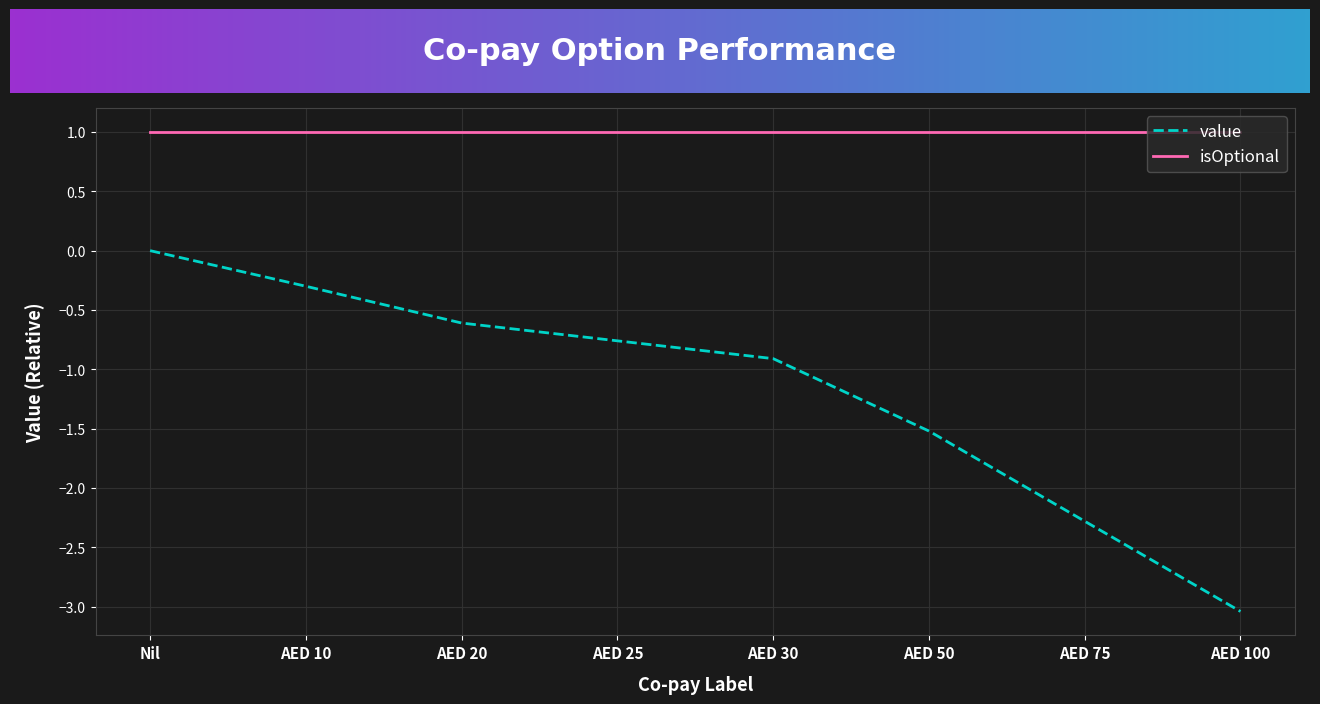

What position from the right is AED 25?

5